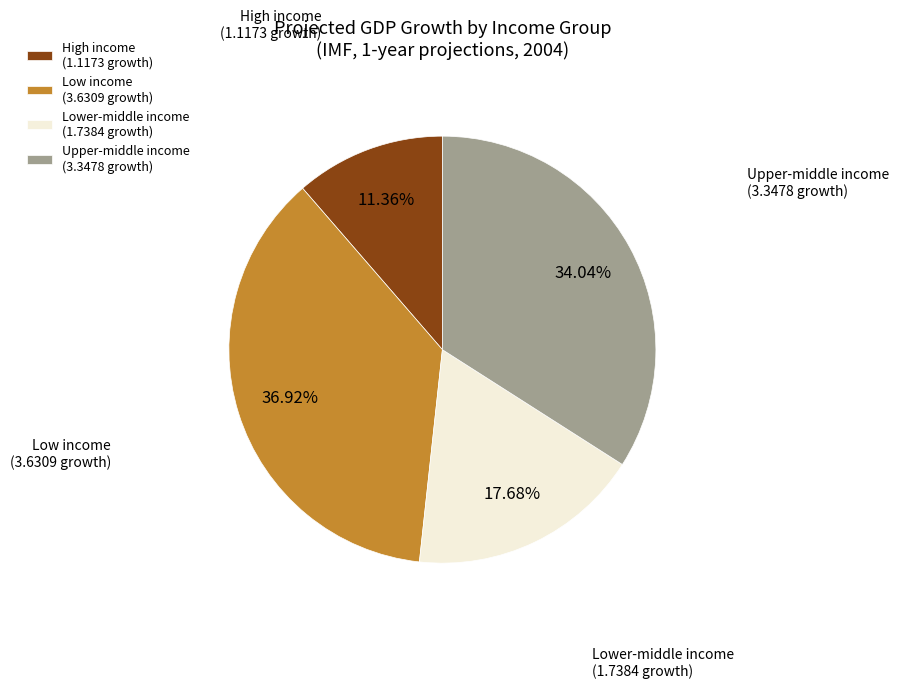

The High income slice represents 11% of the pie. True or false?

True